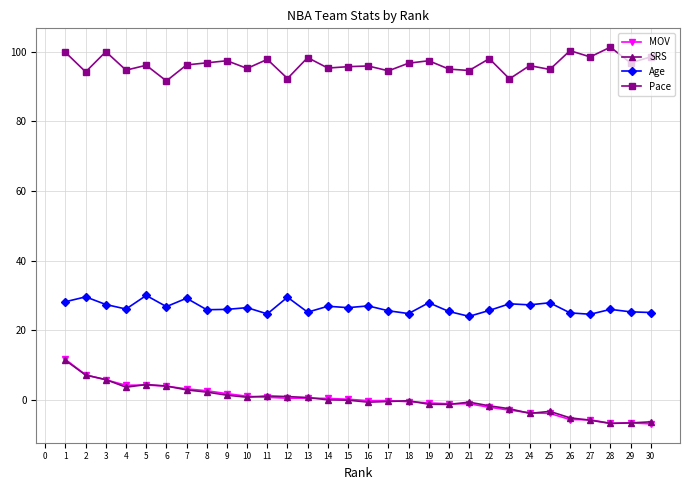

True or false: SRS has more than 0 interior local peaks.

True